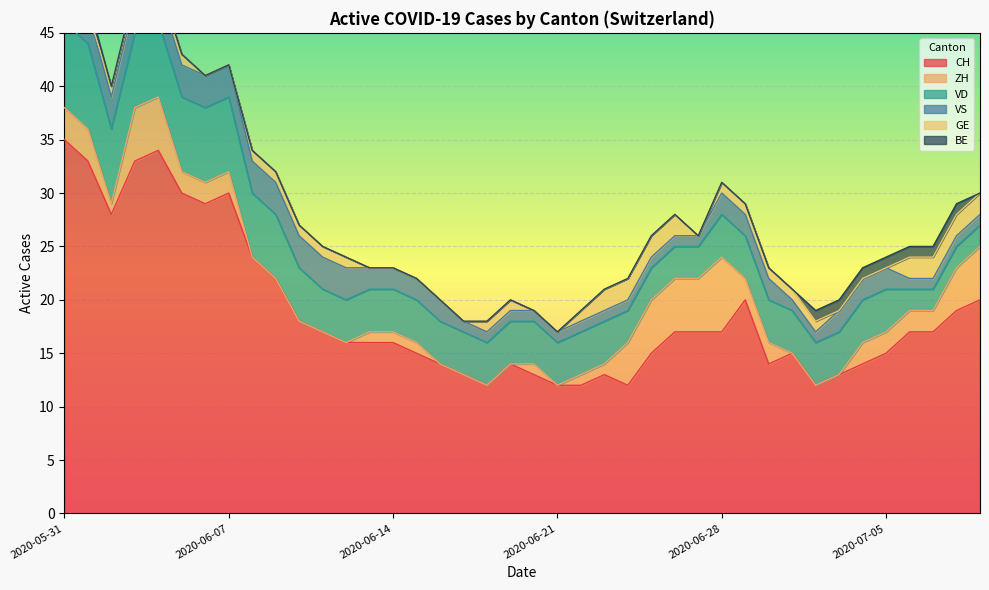

Does the chart display data point markers on the line(s)?

No